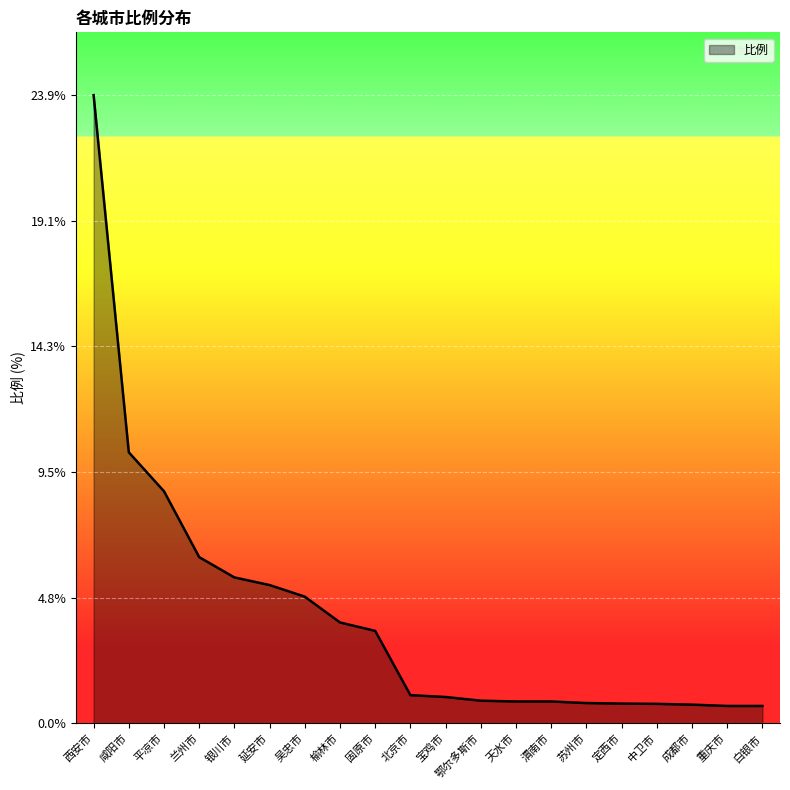

The value at 北京市 is 1.1. True or false?

True